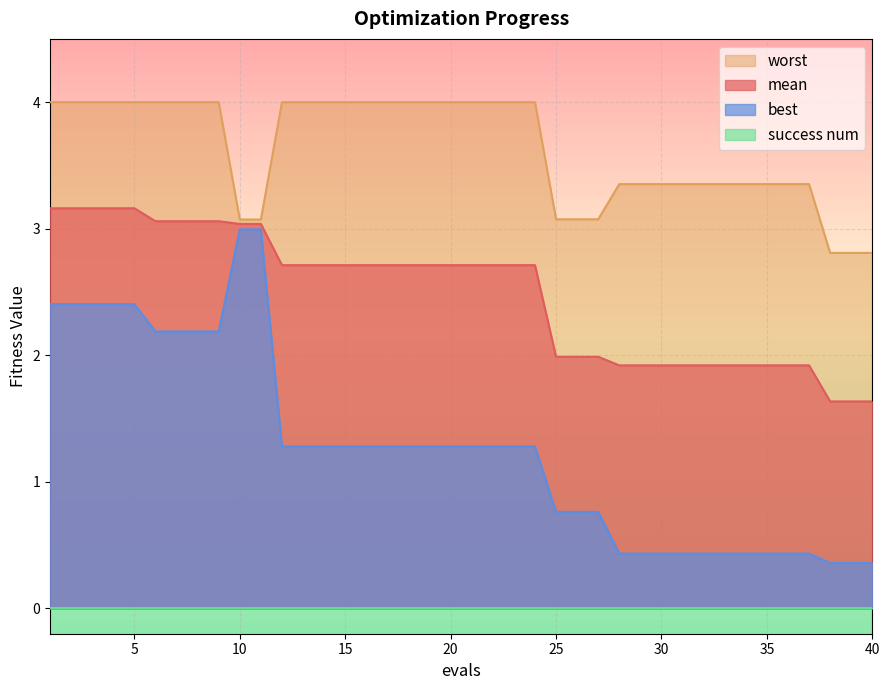

What is the value of the best point at the 37th from the left?

0.4